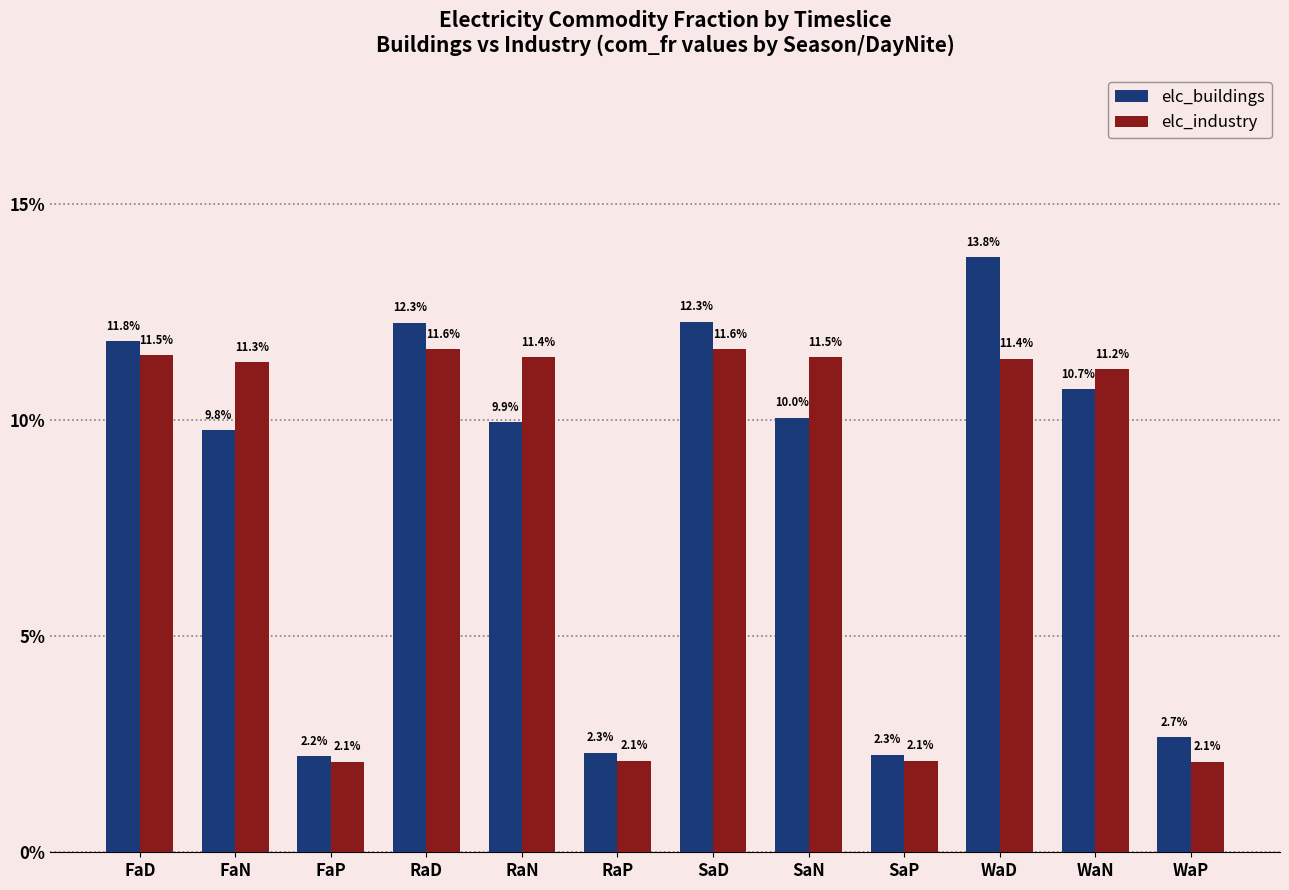

At which category is the sum across all series the highest?

WaD